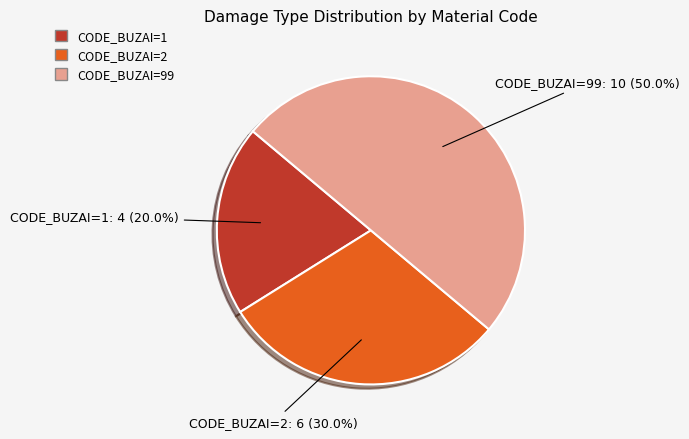

How many segments does this pie chart have?

3